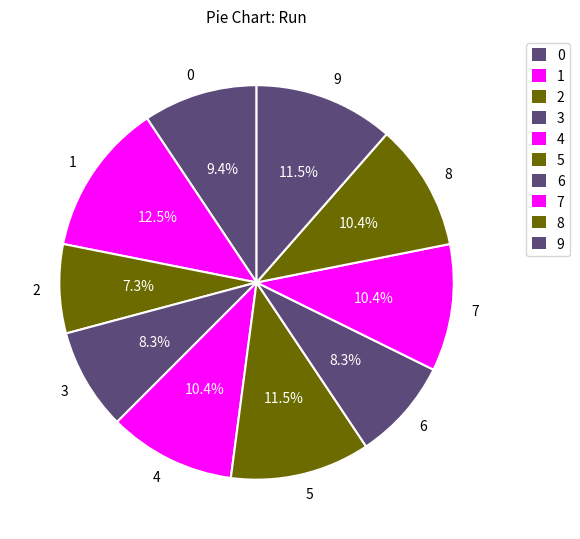

How many segments does this pie chart have?

10